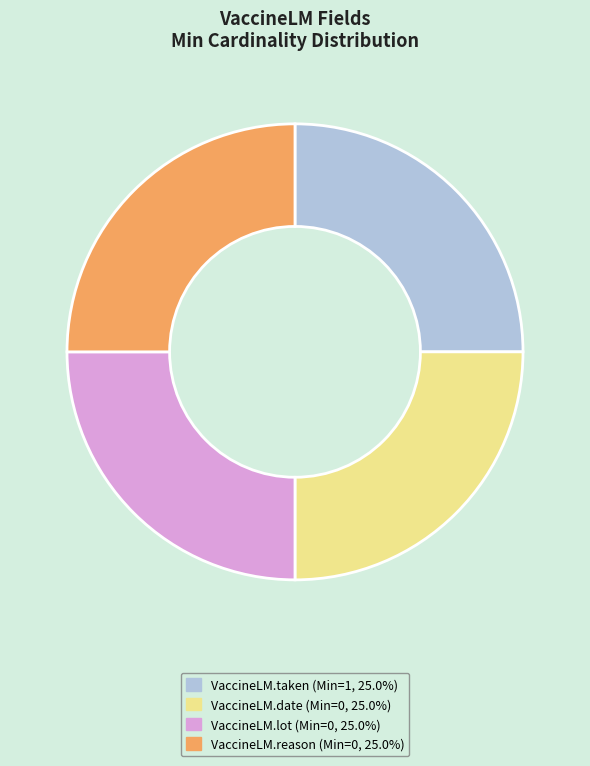

Does any single category account for the majority?

No